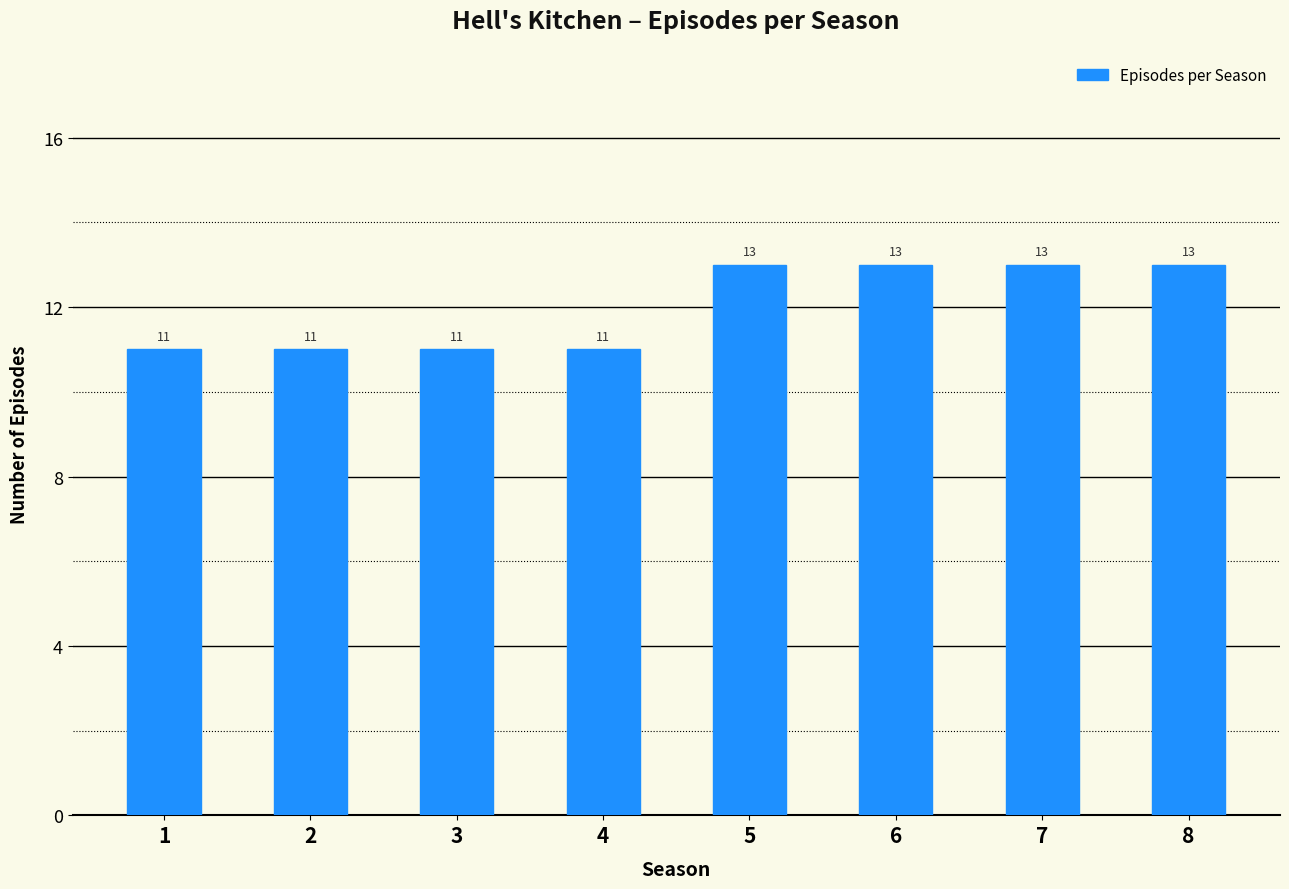

Between 6 and 2, which is larger?

6